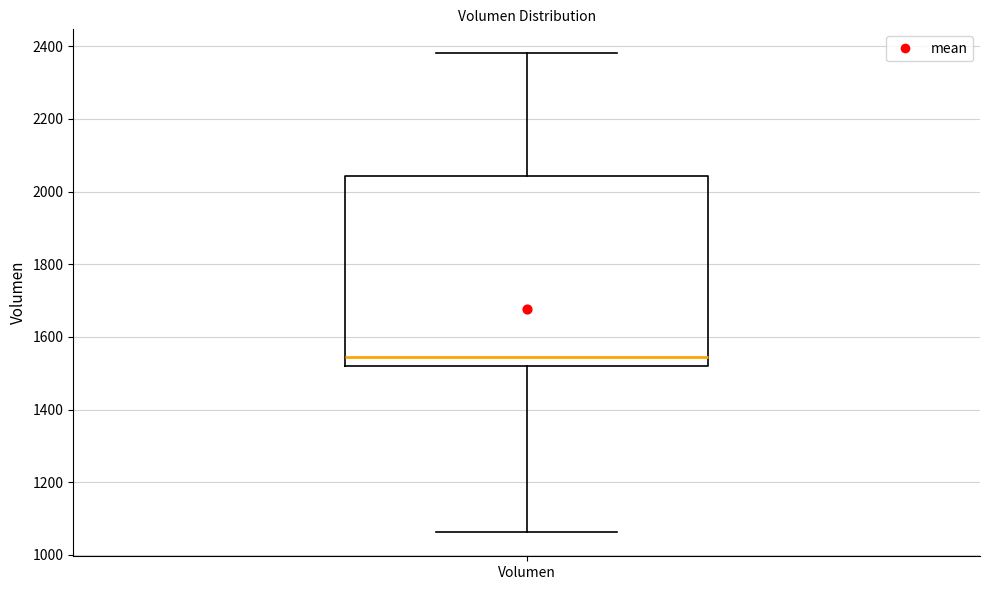

Read this box plot against the y-axis: the position of the median line, the range covered by the box, and the ends of both whiskers. The values are not printed on the chart, so give them approximately, as read against the axis.

median 1540, box 1520 to 2040, whiskers 1060 to 2380